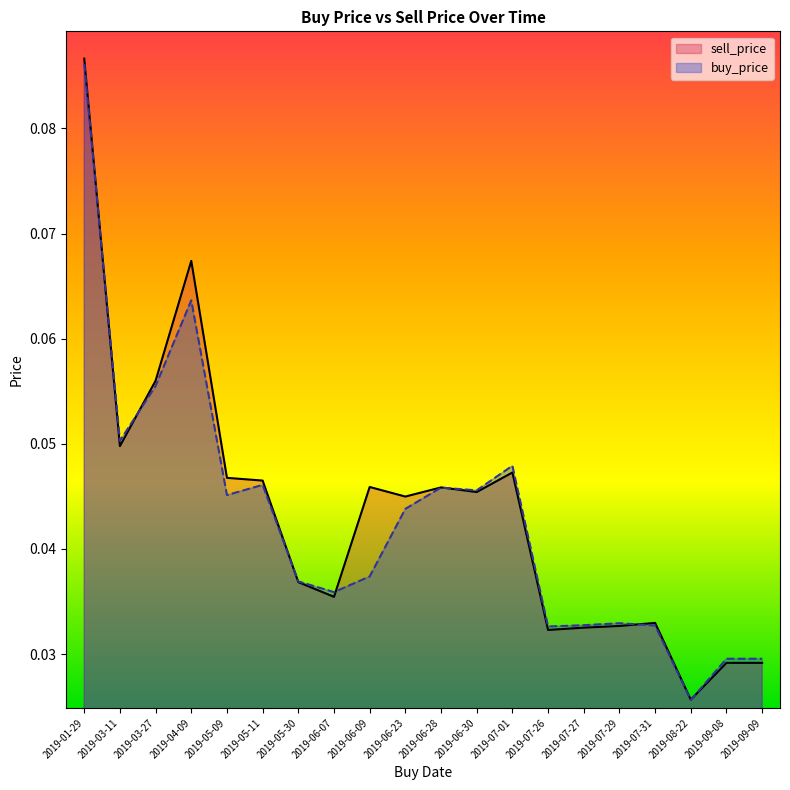

Rank the categories by sell_price value from highest to lowest.

2019-01-29, 2019-04-09, 2019-03-27, 2019-03-11, 2019-07-01, 2019-05-09, 2019-05-11, 2019-06-09, 2019-06-28, 2019-06-30, 2019-06-23, 2019-05-30, 2019-06-07, 2019-07-31, 2019-07-29, 2019-07-27, 2019-07-26, 2019-09-08, 2019-09-09, 2019-08-22